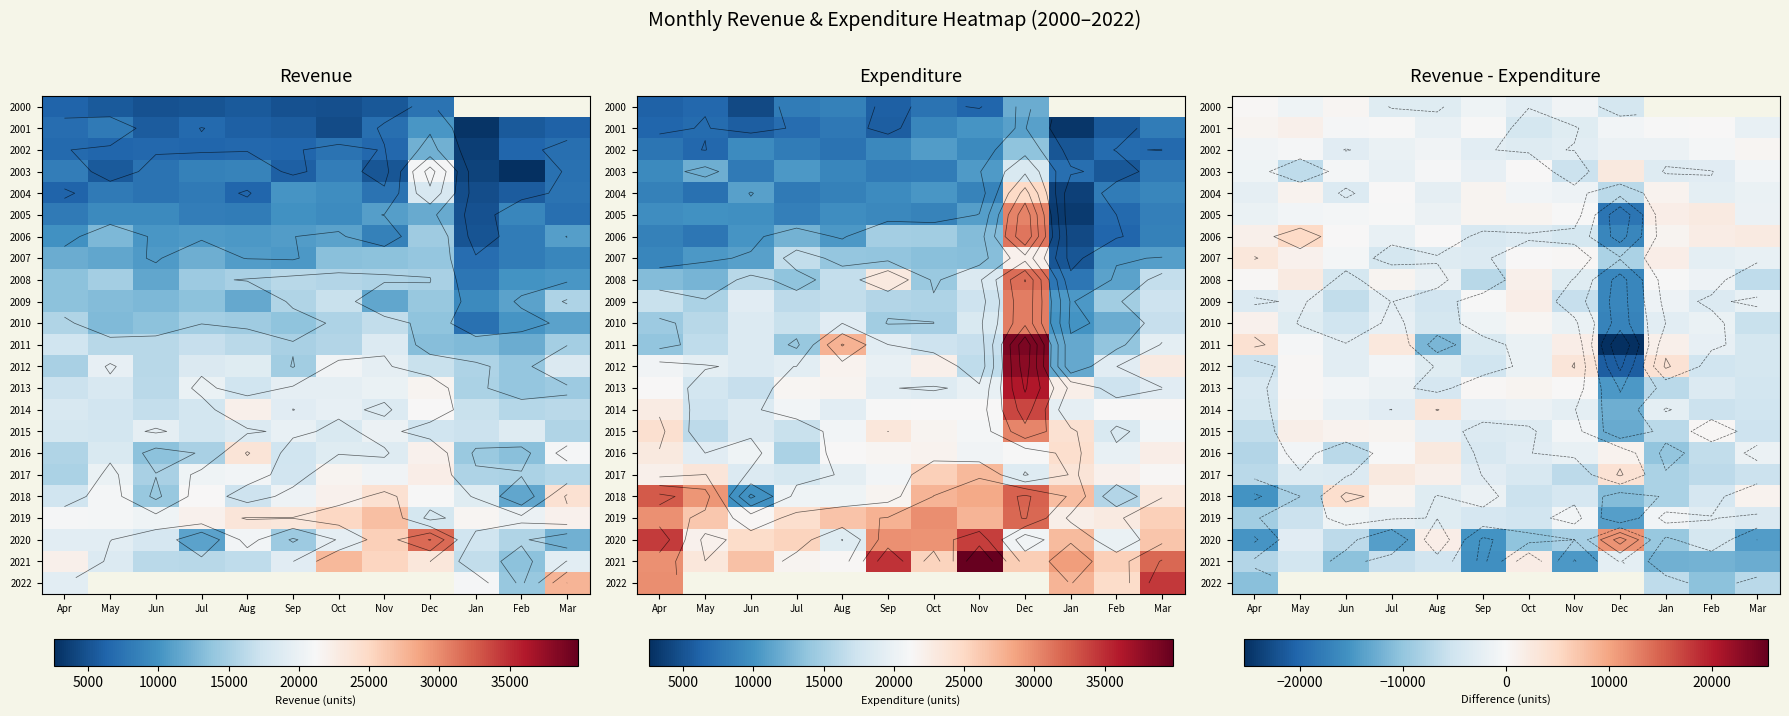

Count the number of categories in the chart.

12